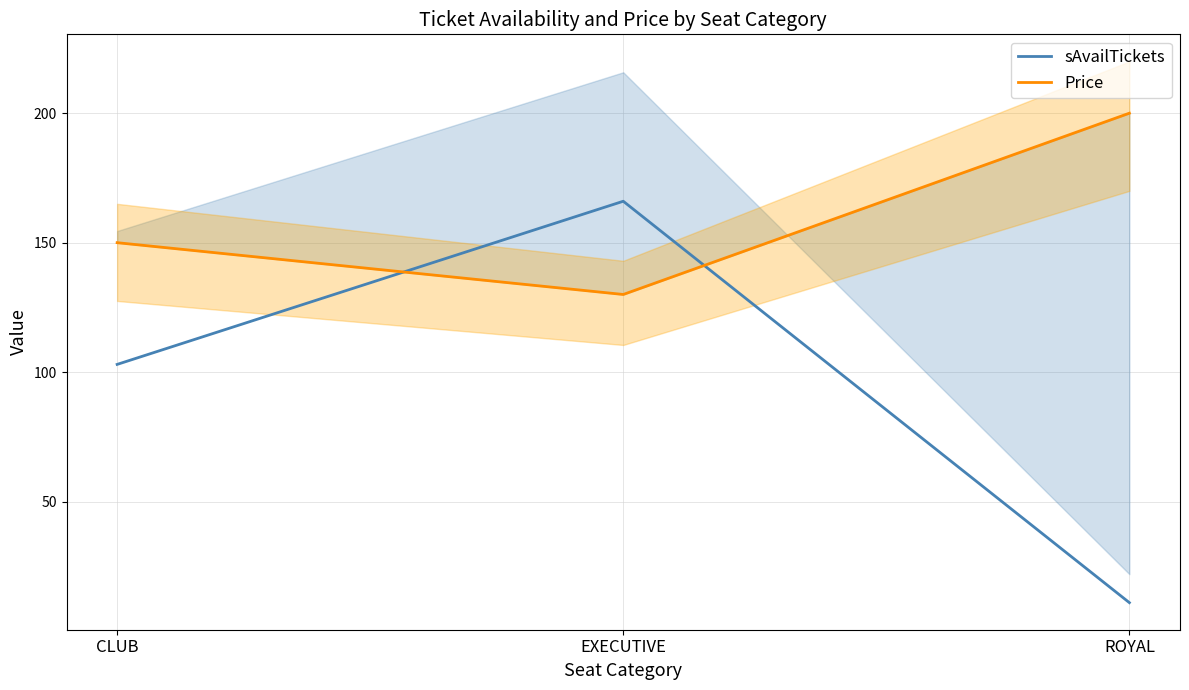

What is the spread (max minus min) of values at ROYAL?

189